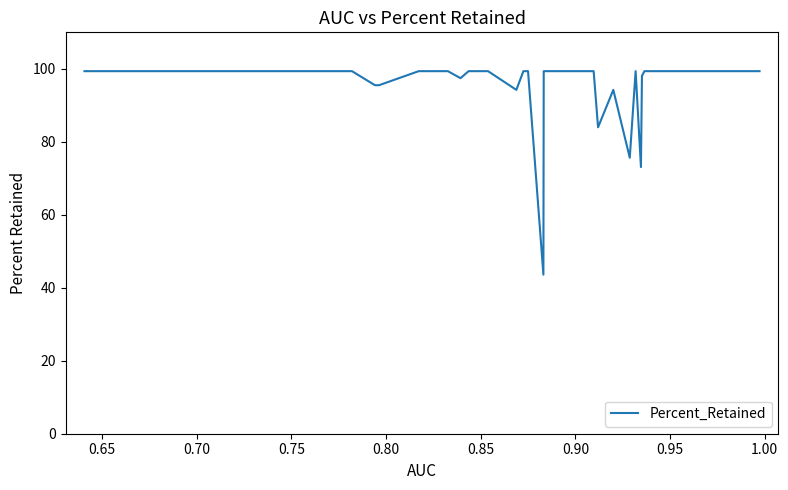

What is the greatest value displayed?

99.4